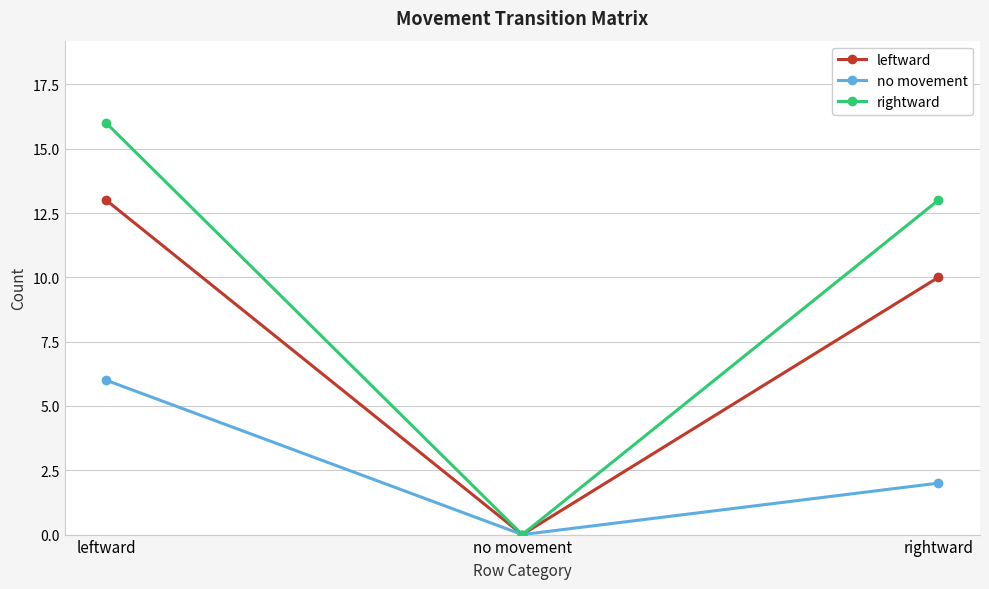

What are all the series names shown in the legend?

leftward, no movement, rightward